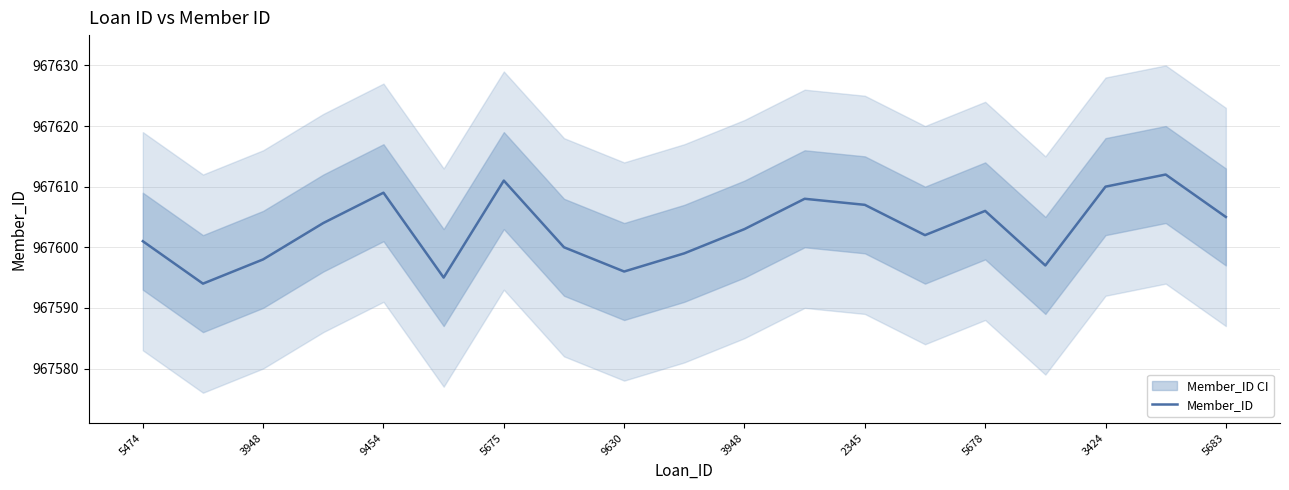

What is the sum of all values?

18384457